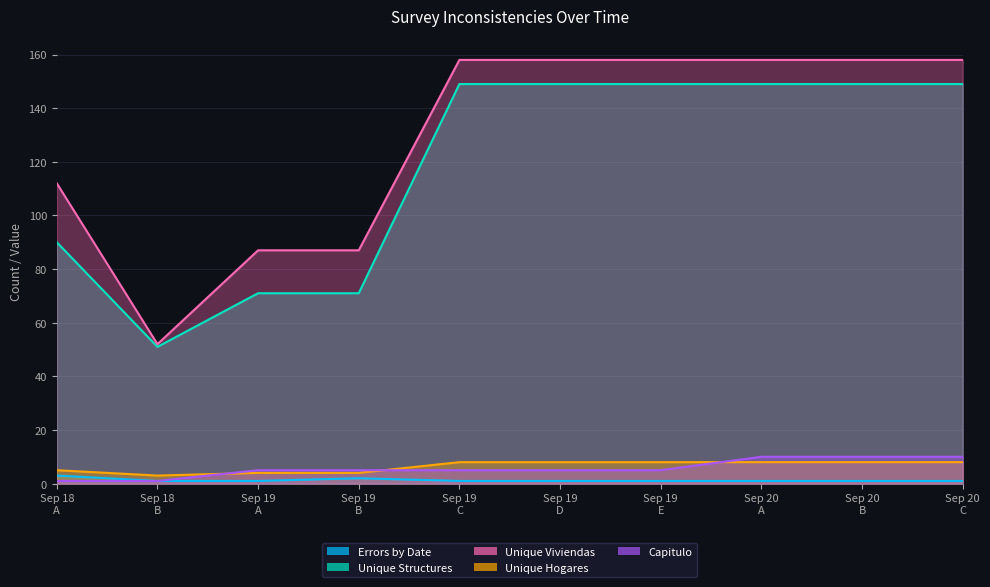

True or false: Errors by Date and Unique Hogares cross at least once.

False